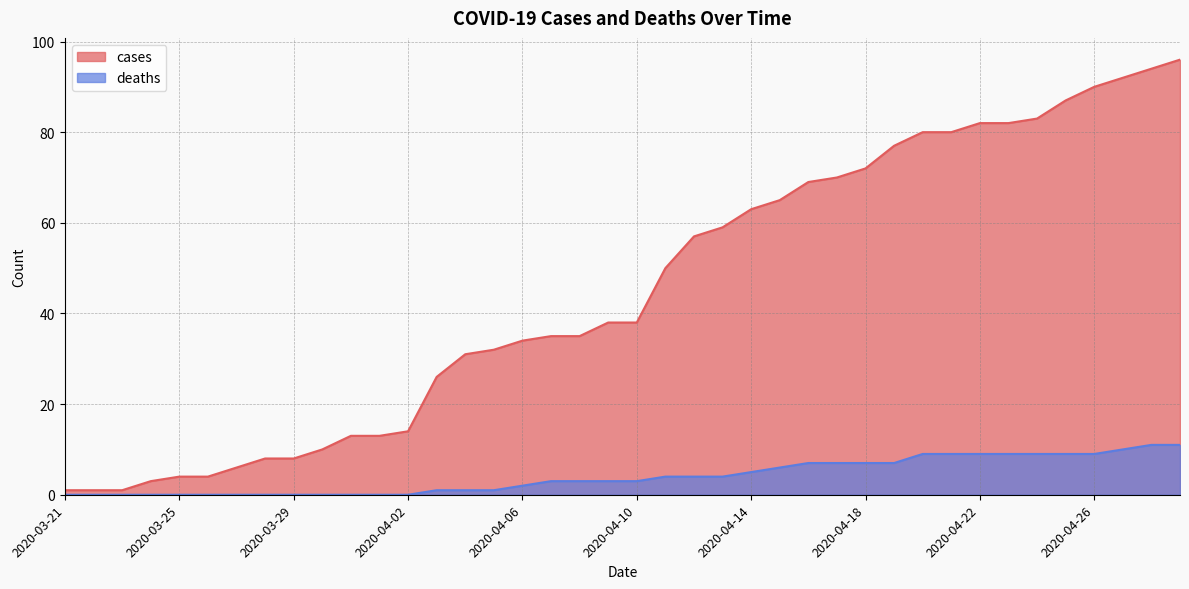

True or false: deaths and cases cross at least once.

False